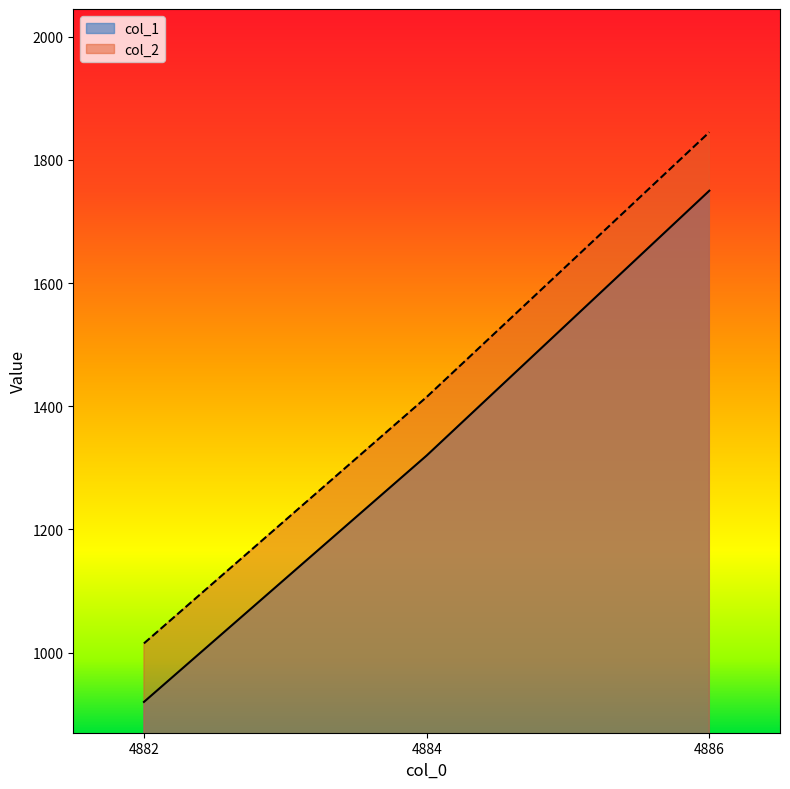

List the labels in order of col_2 value, smallest first.

4882, 4884, 4886